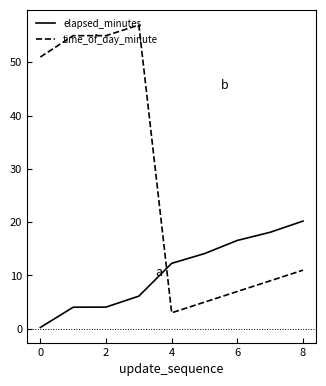

At how many categories does at least one series exceed 9?

9